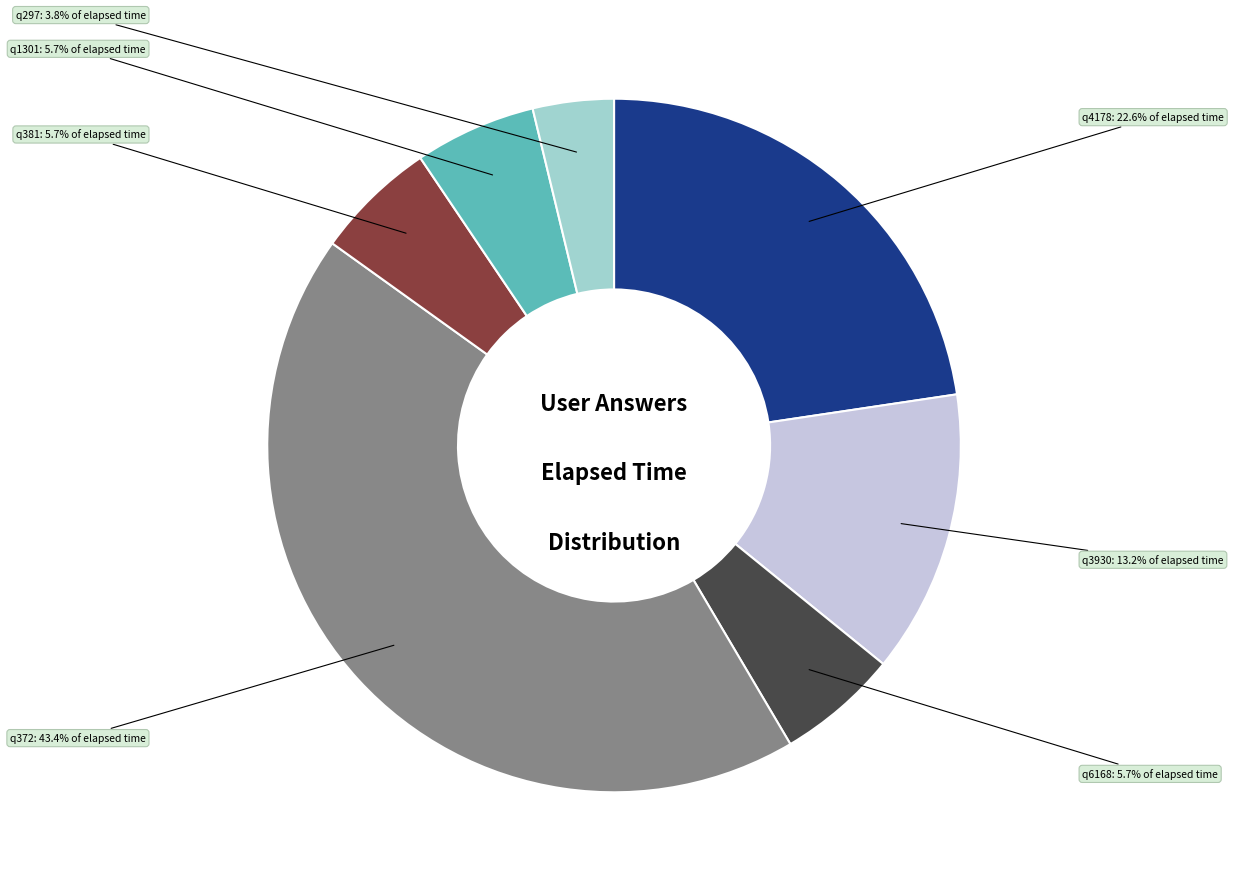

Does any single category account for the majority?

No